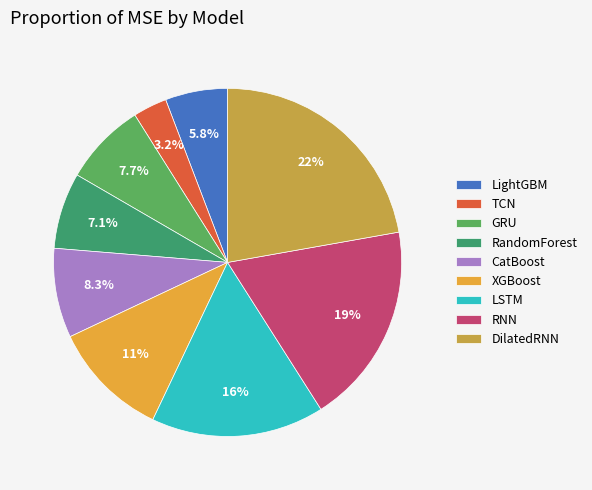

Is DilatedRNN the majority of the pie?

No